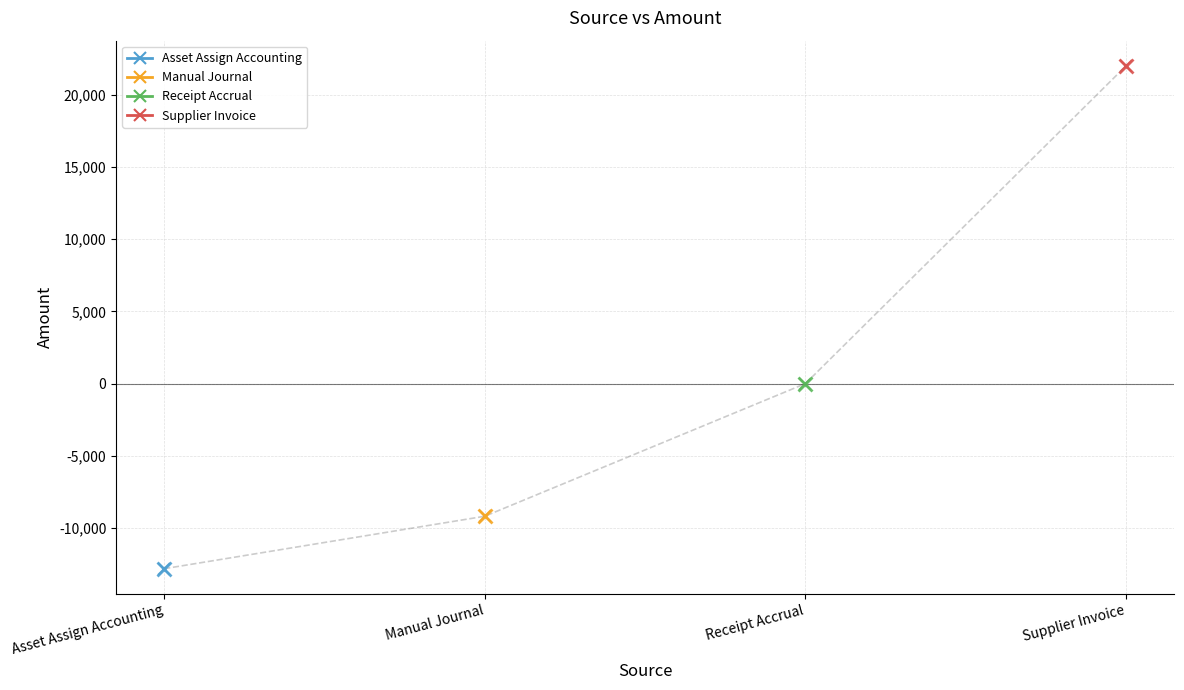

True or false: Asset Assign Accounting and Supplier Invoice cross at least once.

False